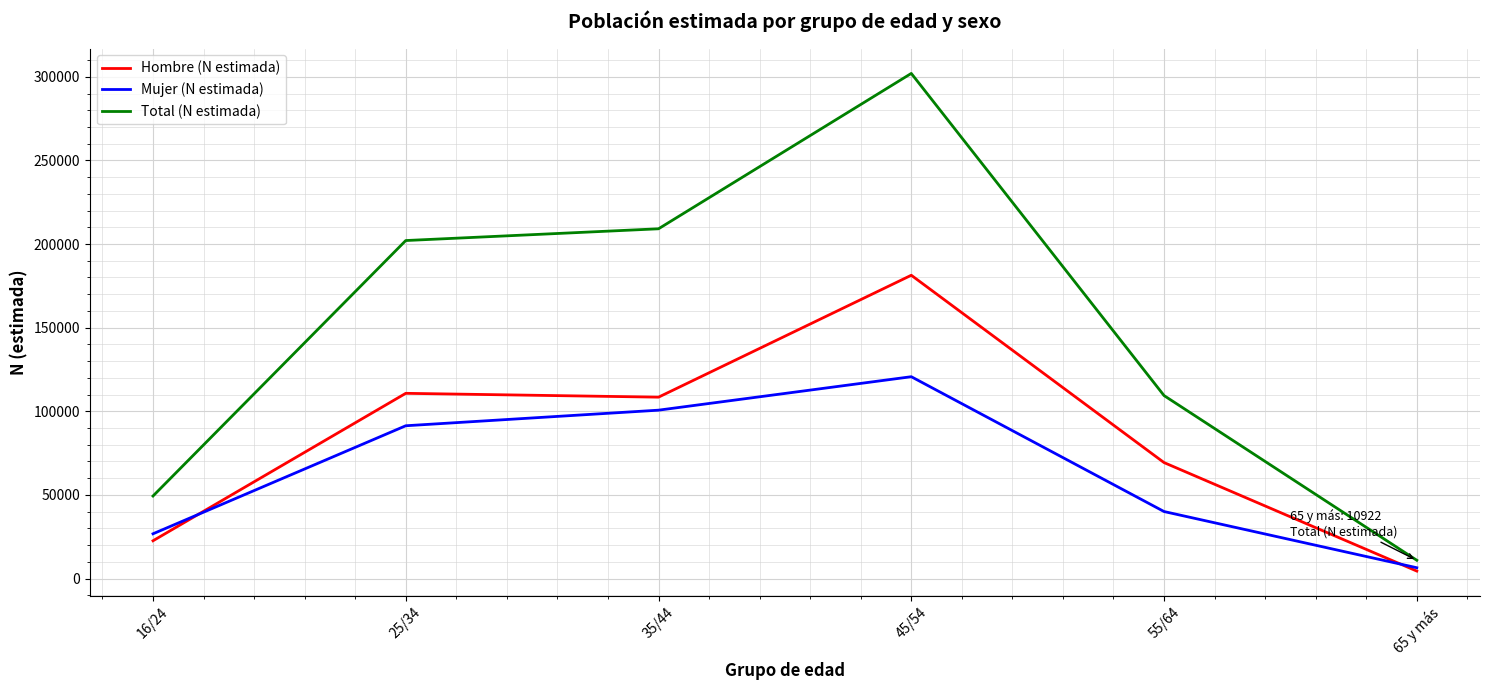

What is the spread (max minus min) of values at 16/24?

26755